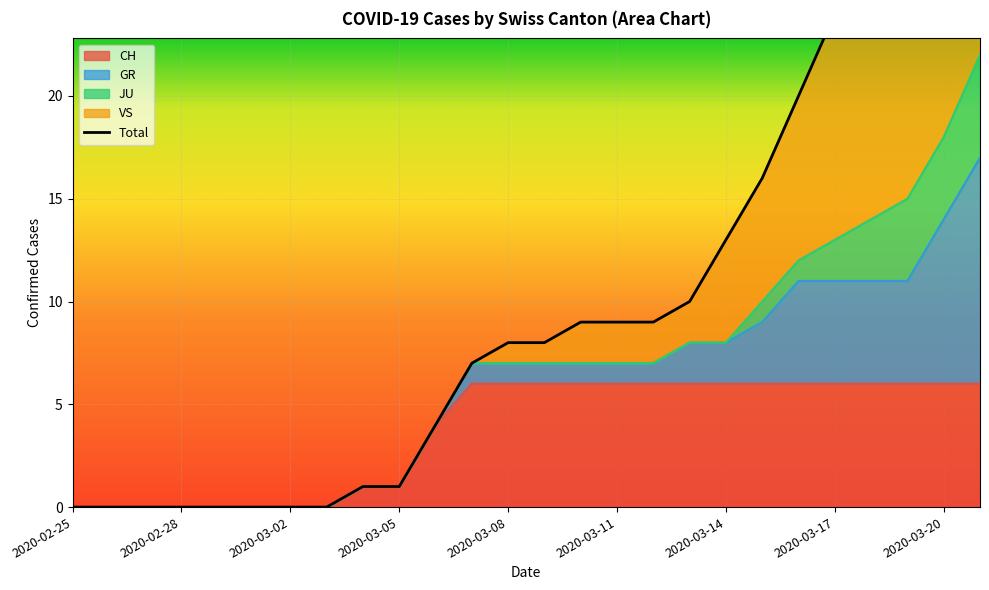

The value of CH at 2020-03-17 is 2. True or false?

False